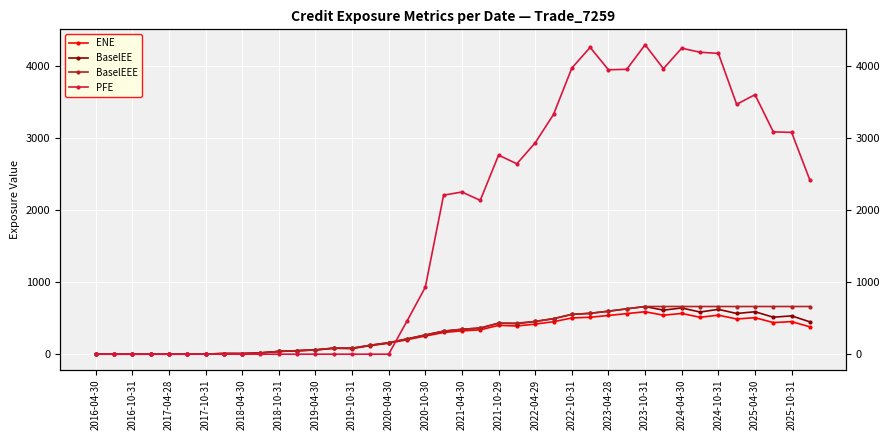

Which series changed the most between 2025-10-31 and 24?

PFE